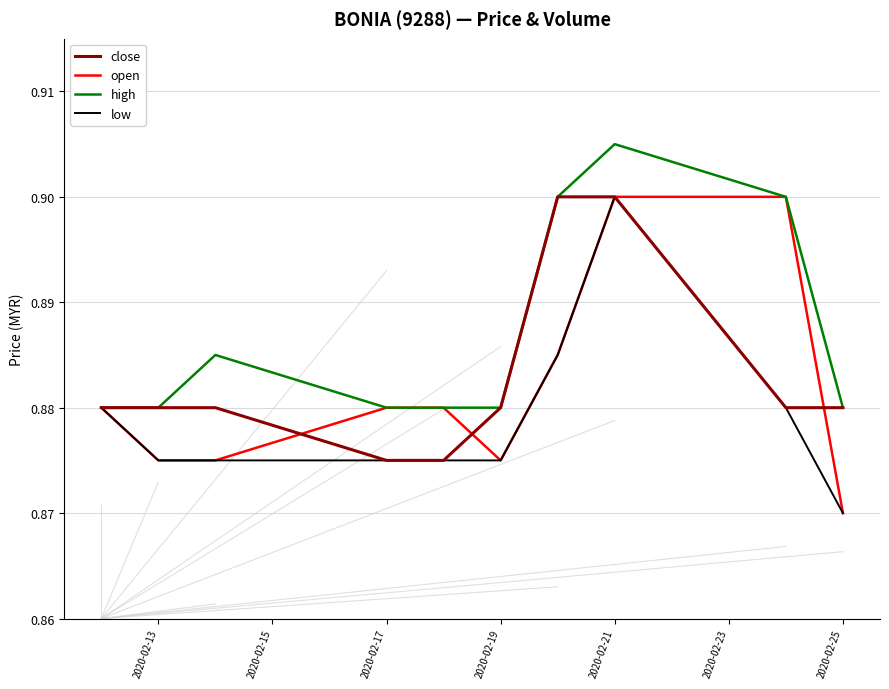

How many series are shown in this chart?

4